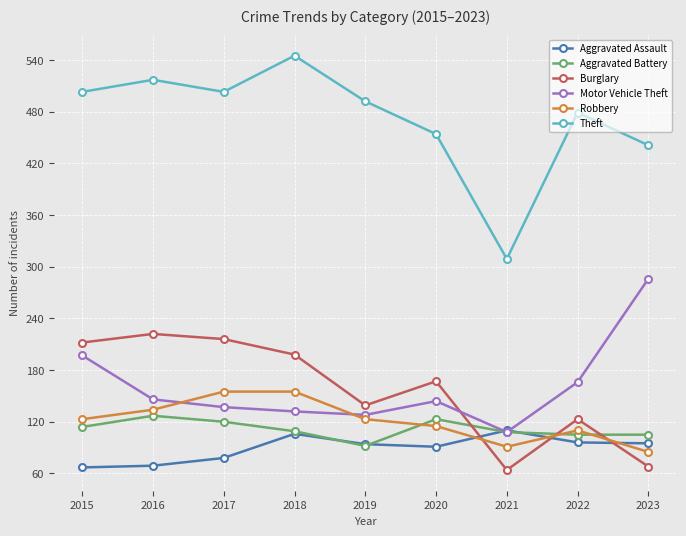

Is it true that Robbery equals 155 at 2018?

True